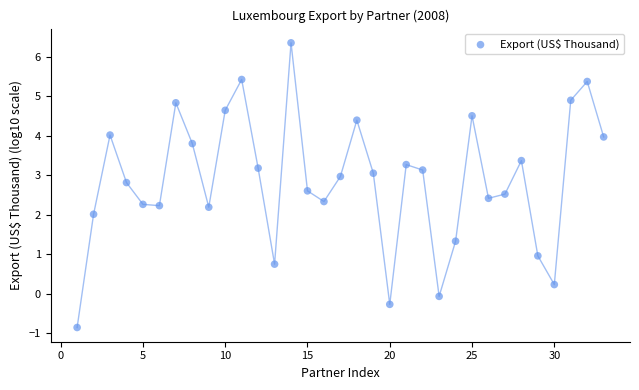

What is the range of Y values (max minus min)?

7.2